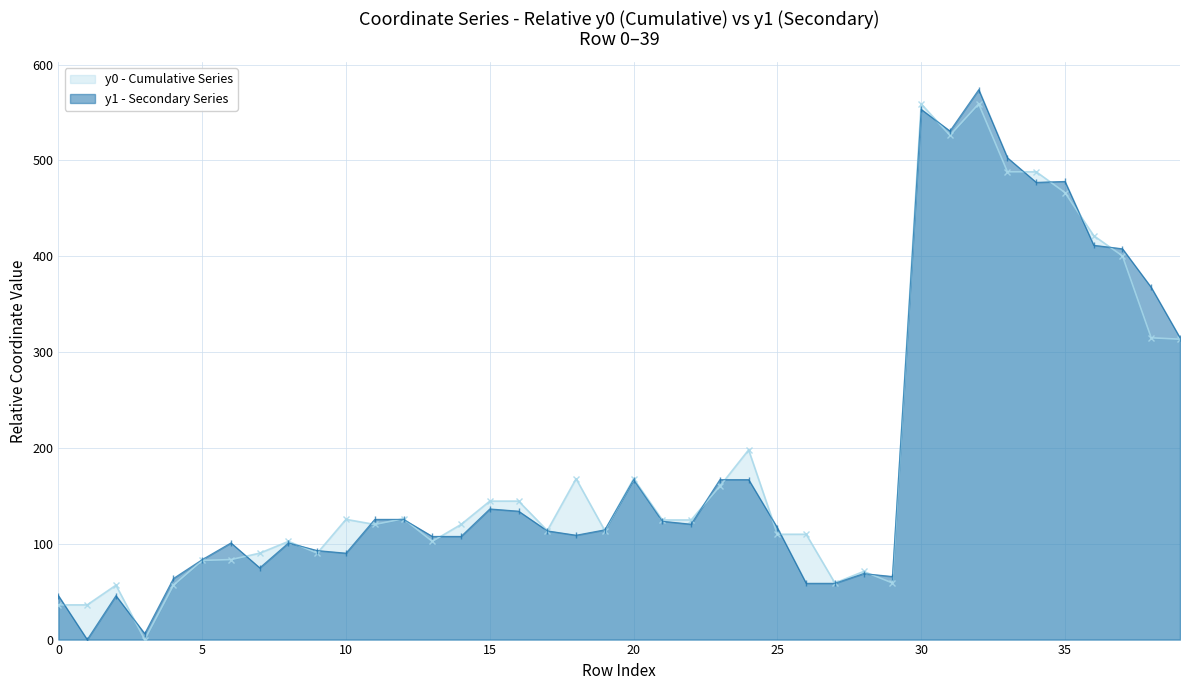

True or false: y1 has more than 1 interior local peaks.

True